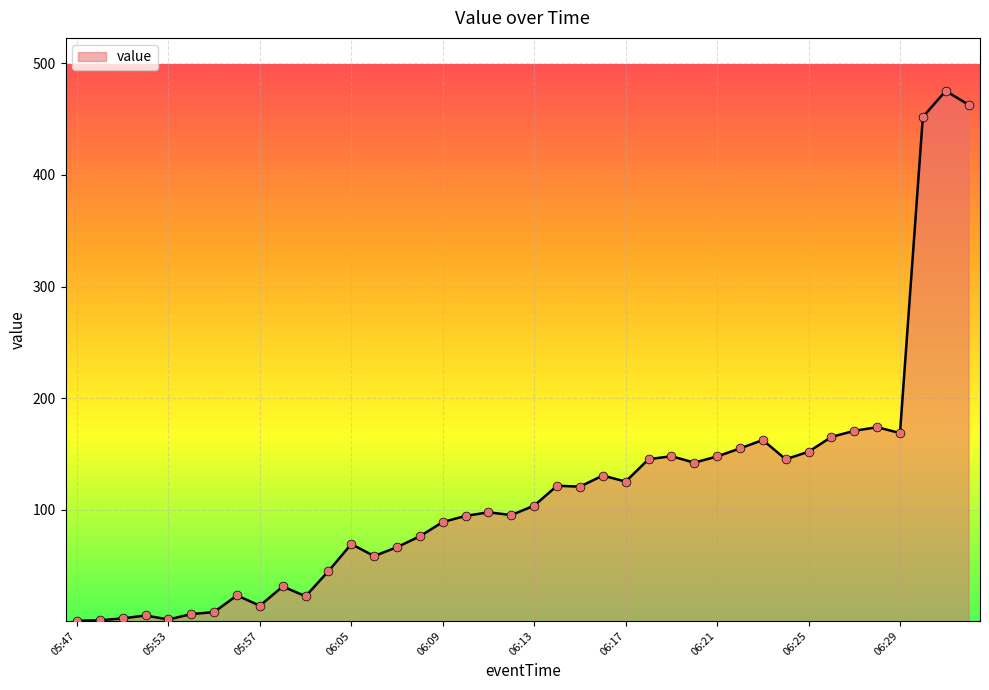

What is the maximum value shown in the chart?

475.3